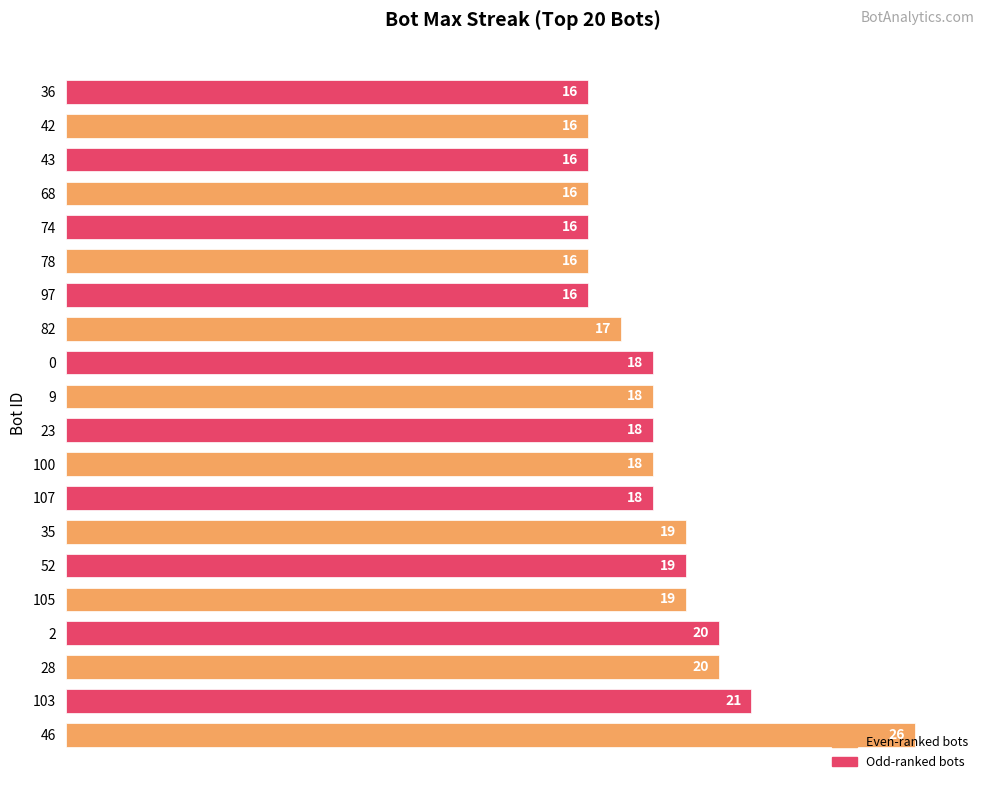

The chart shows a value of 13 at 103. True or false?

False